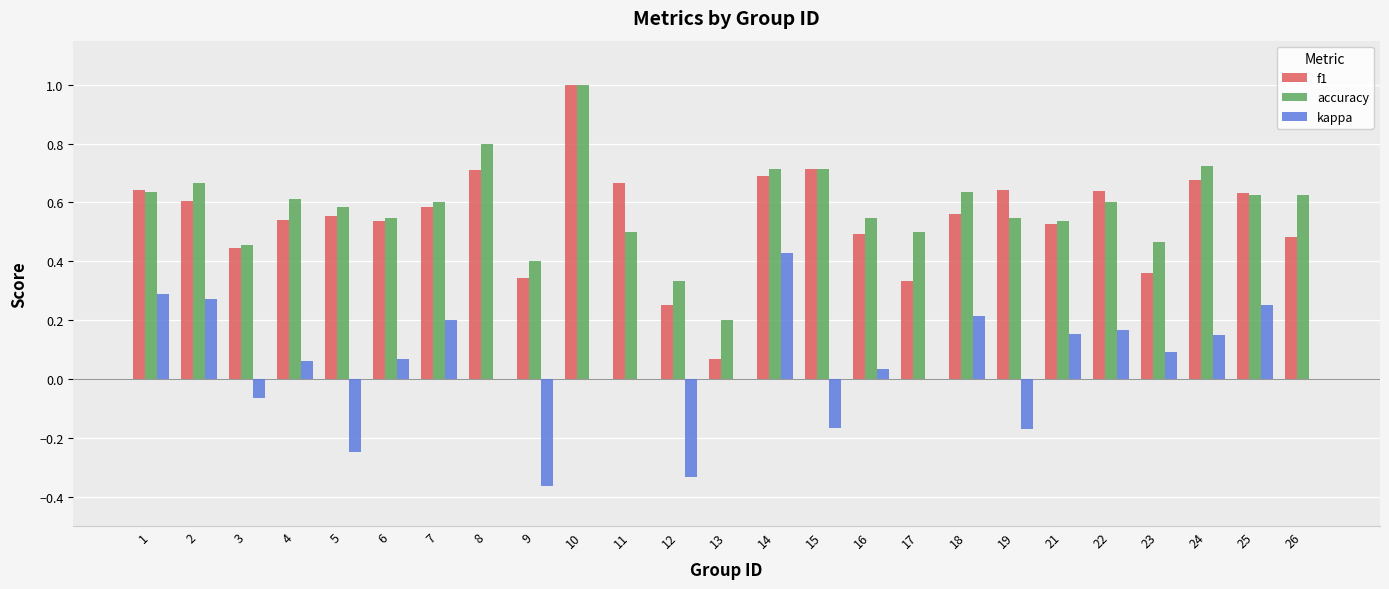

What is the sum of all kappa values?

1.0